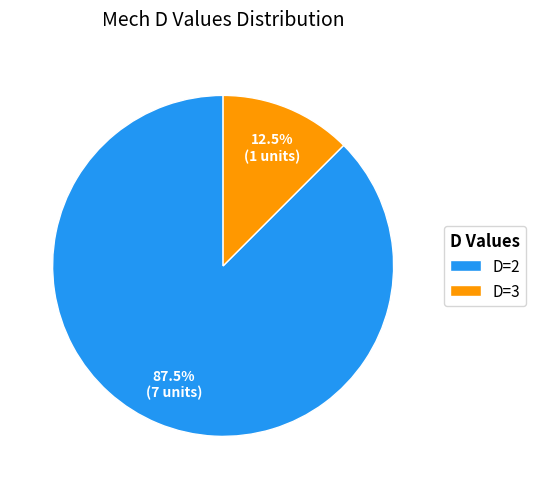

Does any single category account for the majority?

Yes